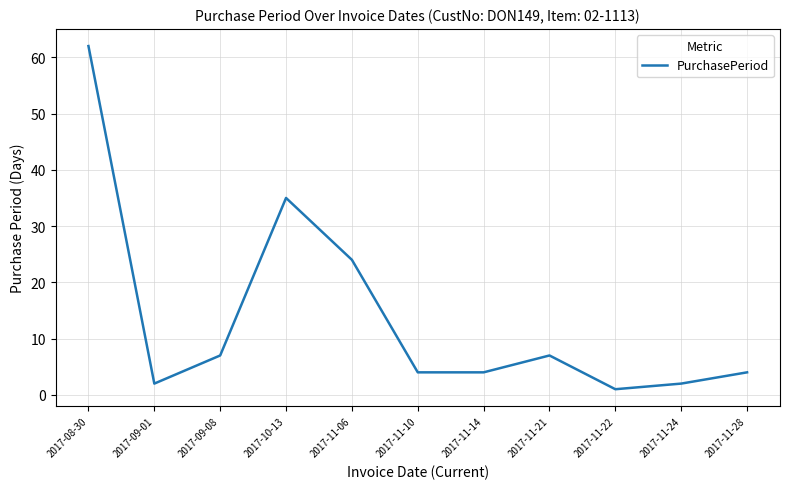

What is the ratio of the value at 2017-08-30 to the value at 2017-11-06?

2.6